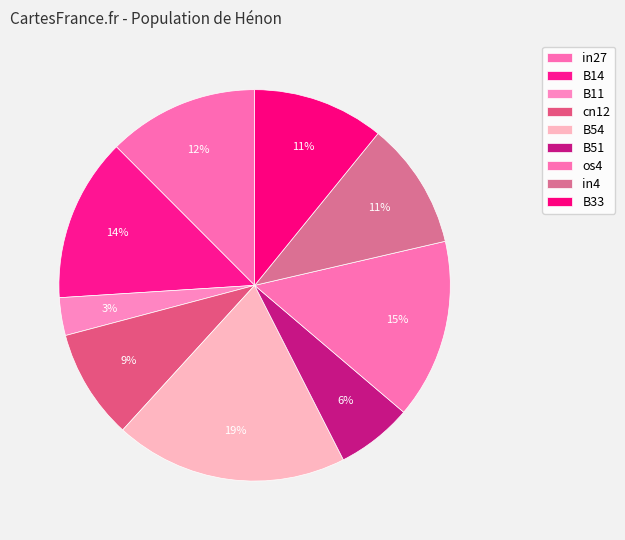

Is it true that B11 is 15% of the pie?

False